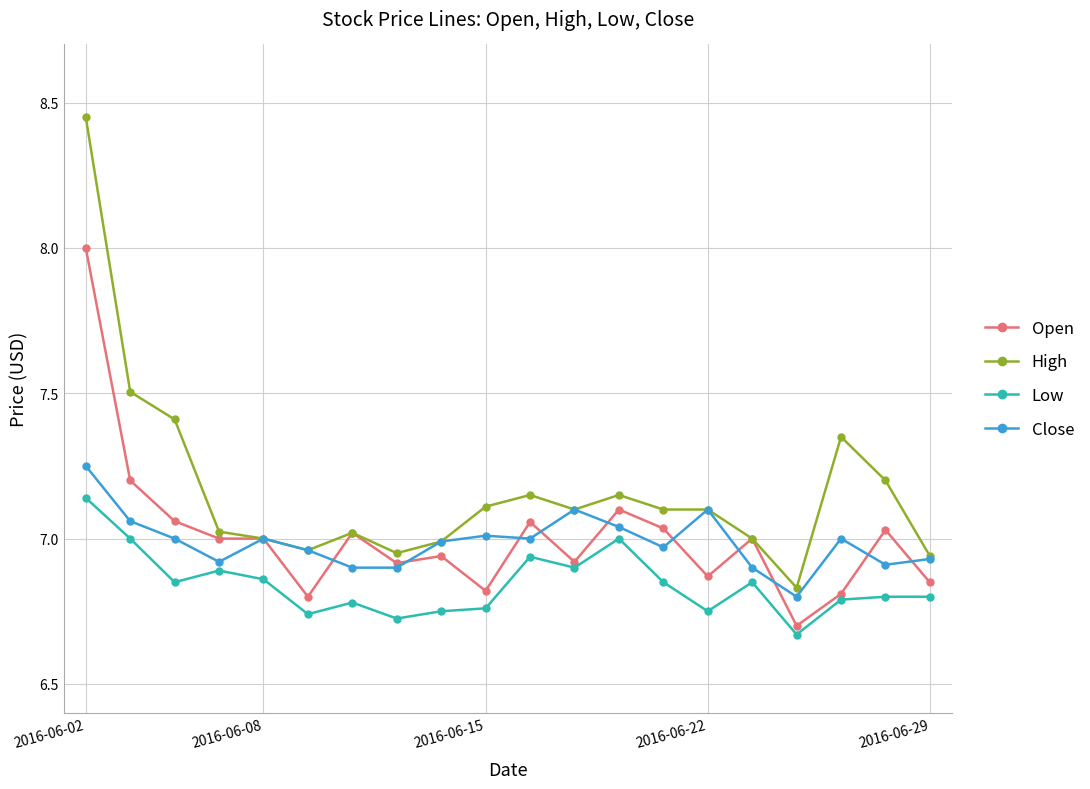

True or false: Low and High cross at least once.

False